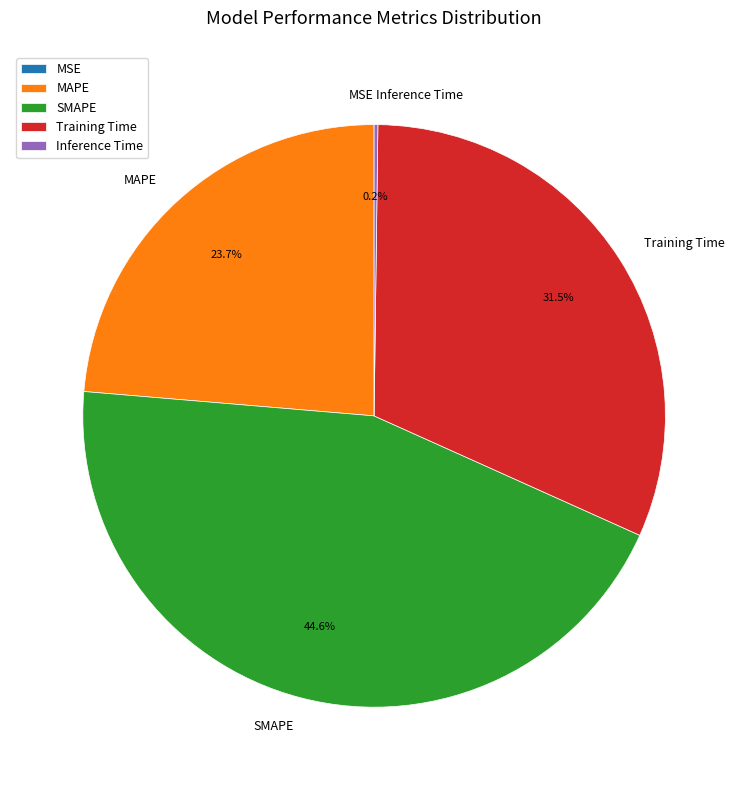

Which category has the biggest portion of the pie?

SMAPE